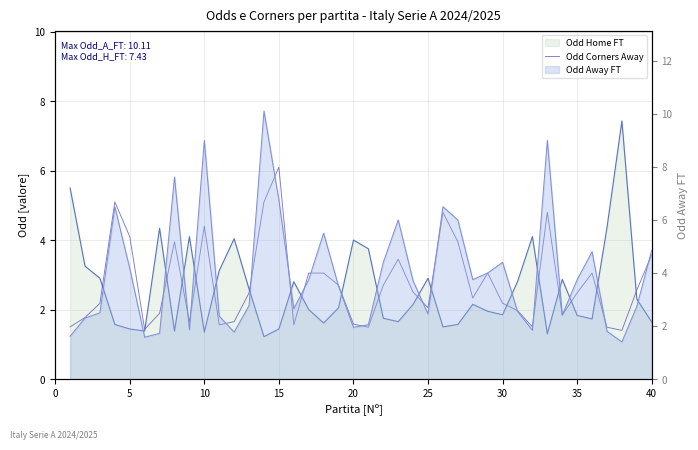

What is the approximate value at 25?

2.0